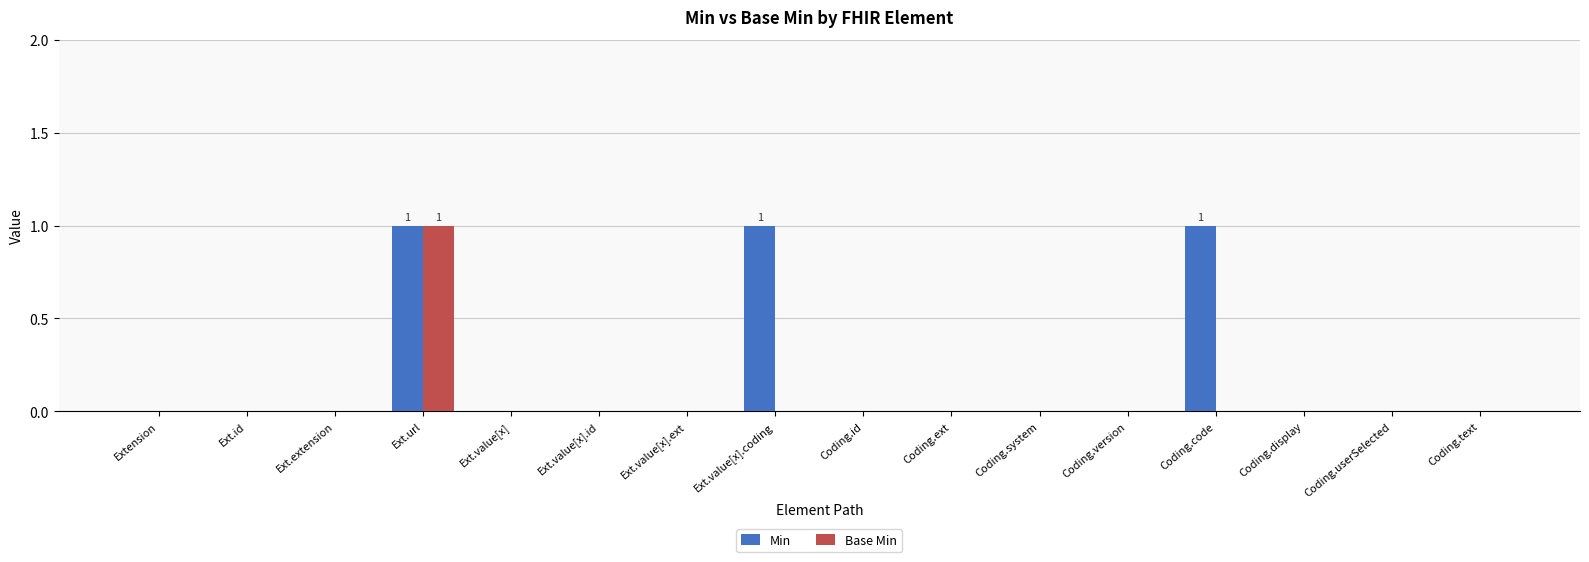

Which series has the largest total across all categories?

Min